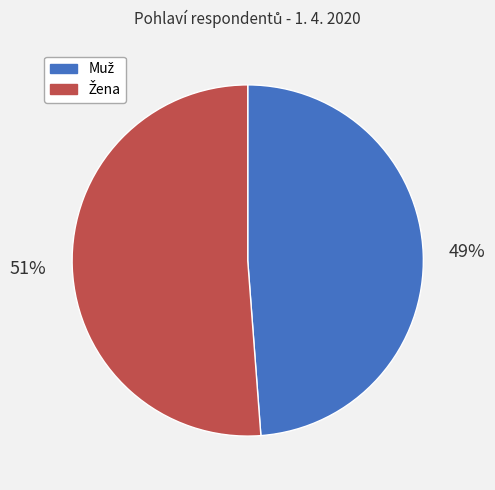

How many slices are in this pie chart?

2